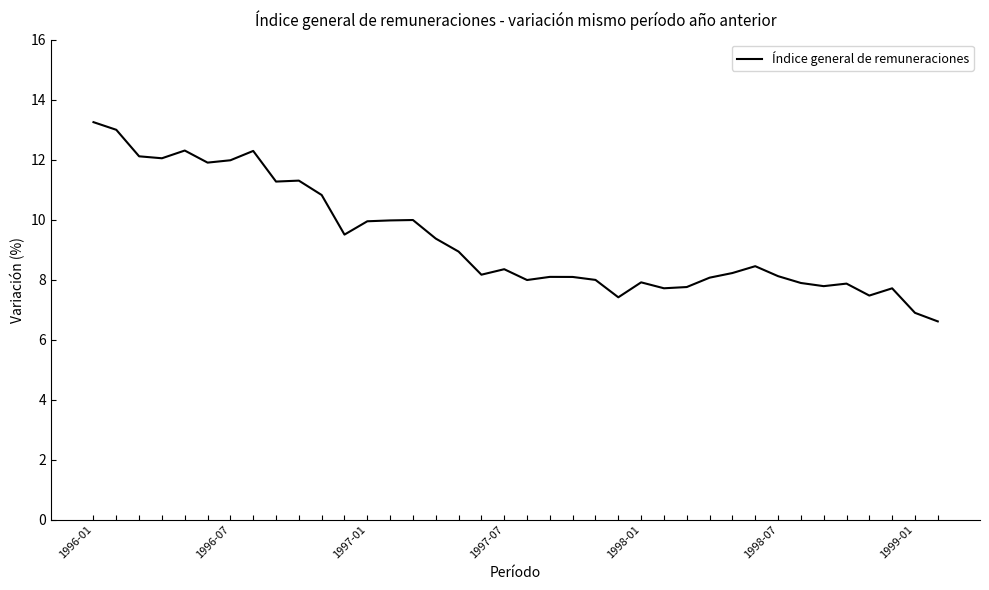

What is the smallest value displayed?

6.6